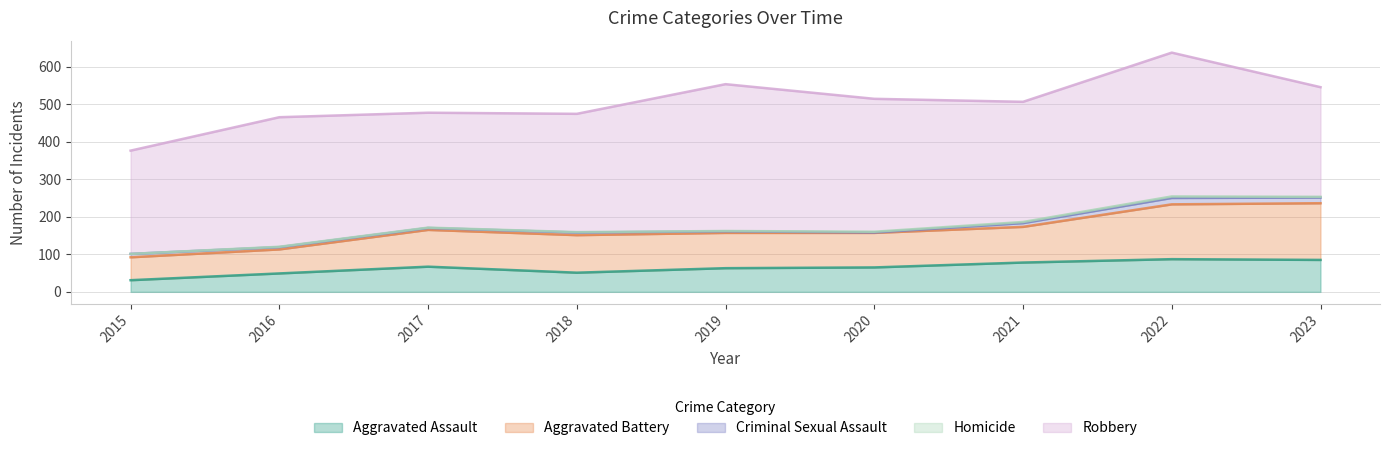

List the labels in order of Homicide value, smallest first.

2015, 2016, 2017, 2018, 2019, 2020, 2023, 2021, 2022